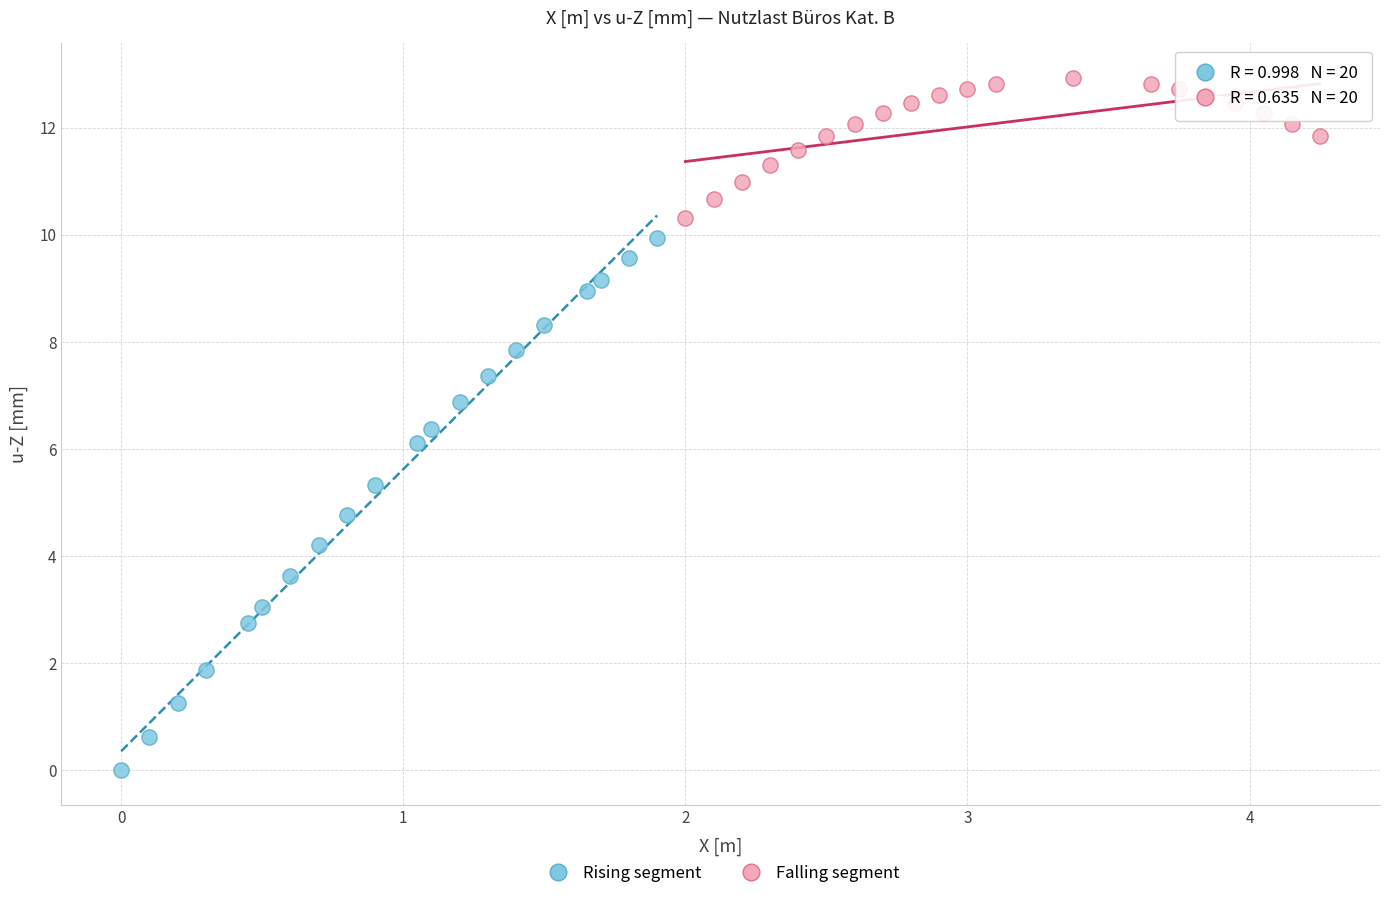

Which series contains the lowest Y value?

Rising segment